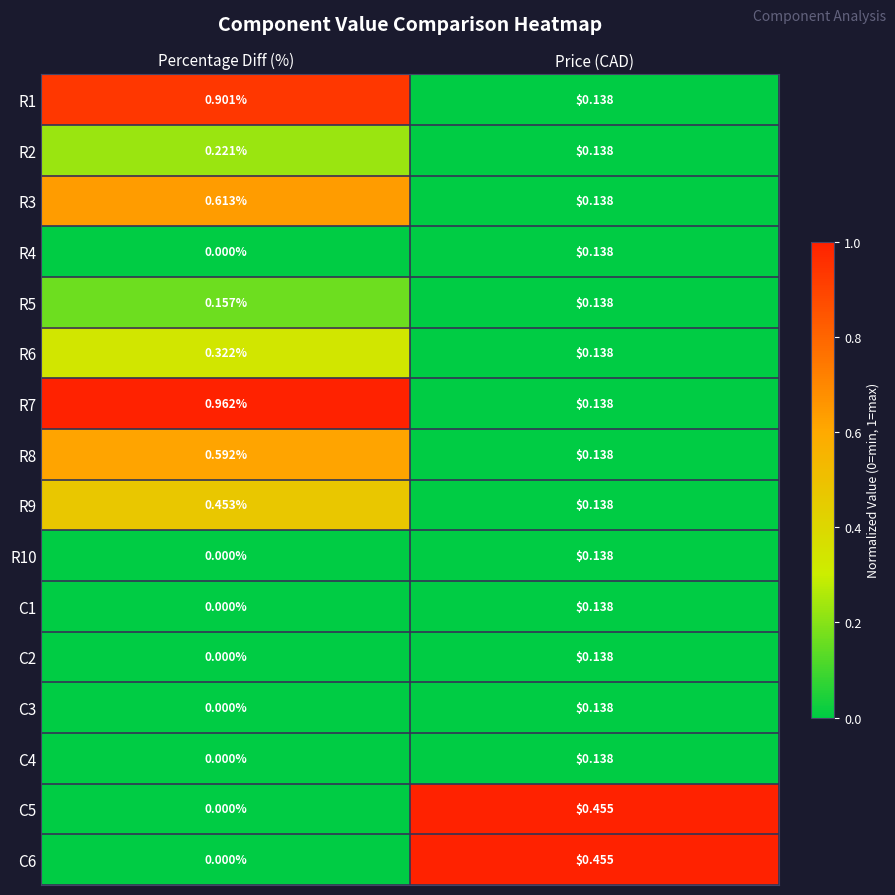

Rank the categories by C2 value from highest to lowest.

Price (CAD), Percentage Diff (%)